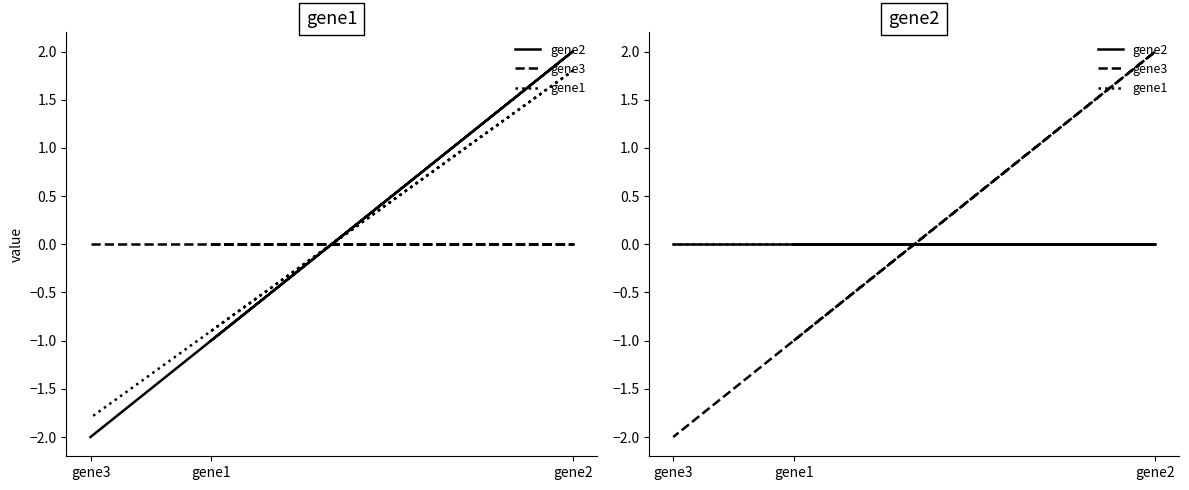

Which series has the largest total across all categories?

gene2